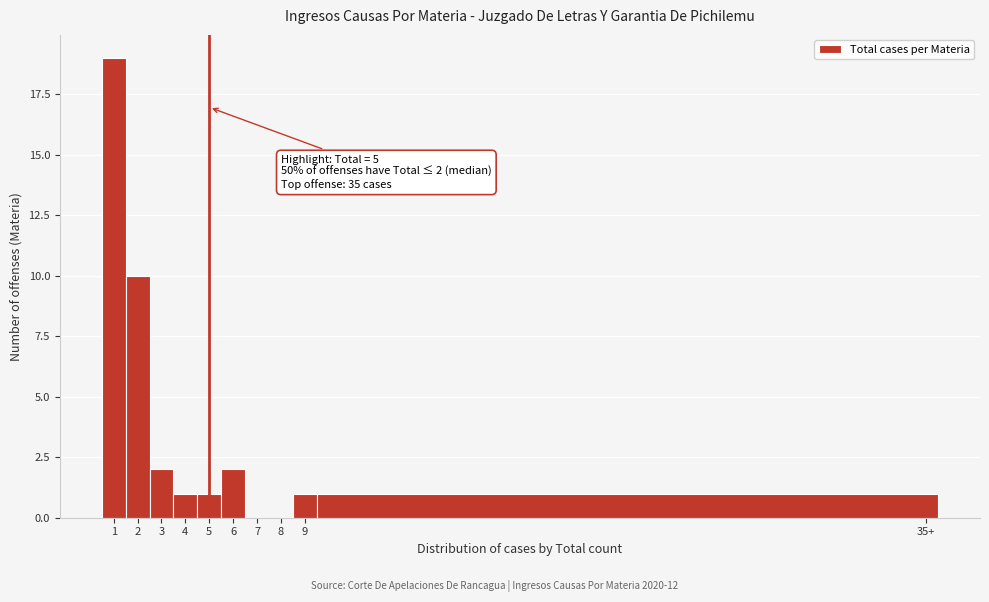

Reading left to right, list all the values displayed in this chart.

1=19	2=10	3=2	4=1	5=1	6=2	7=0	8=0	9=1	35+=1